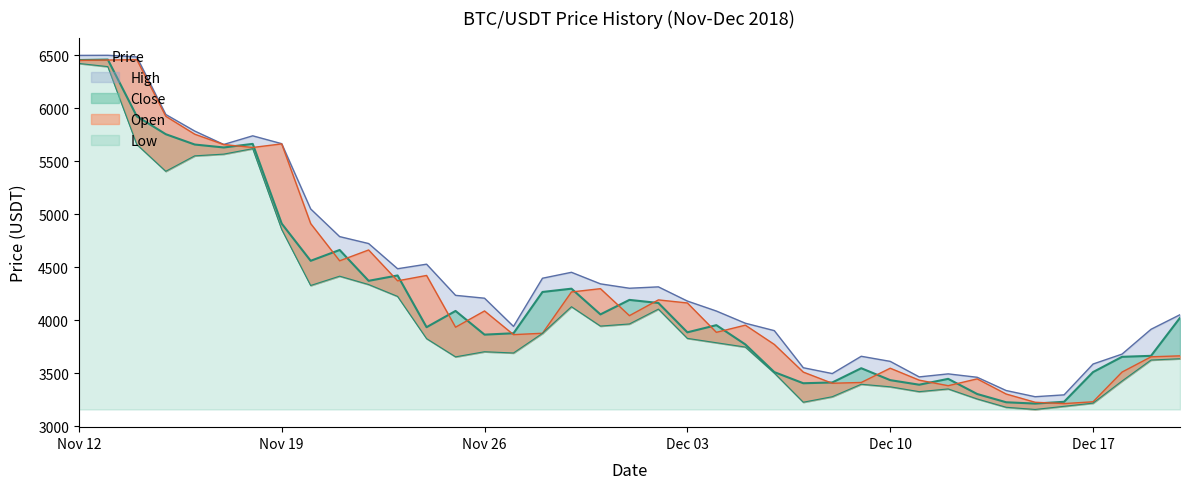

How many values in the Low series exceed 3785?

20